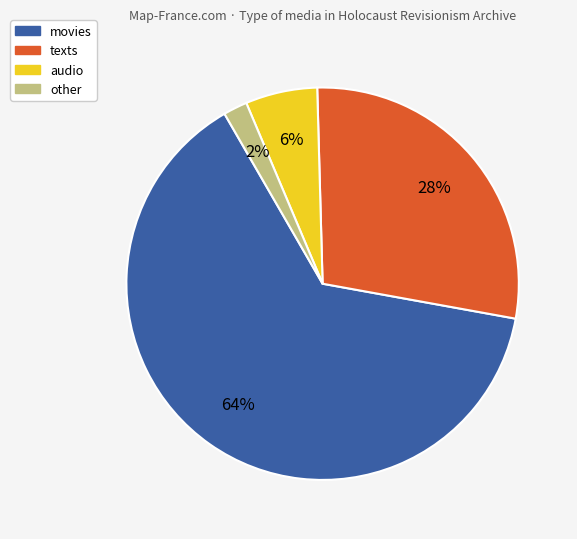

Is there any slice that represents more than half of the pie?

Yes